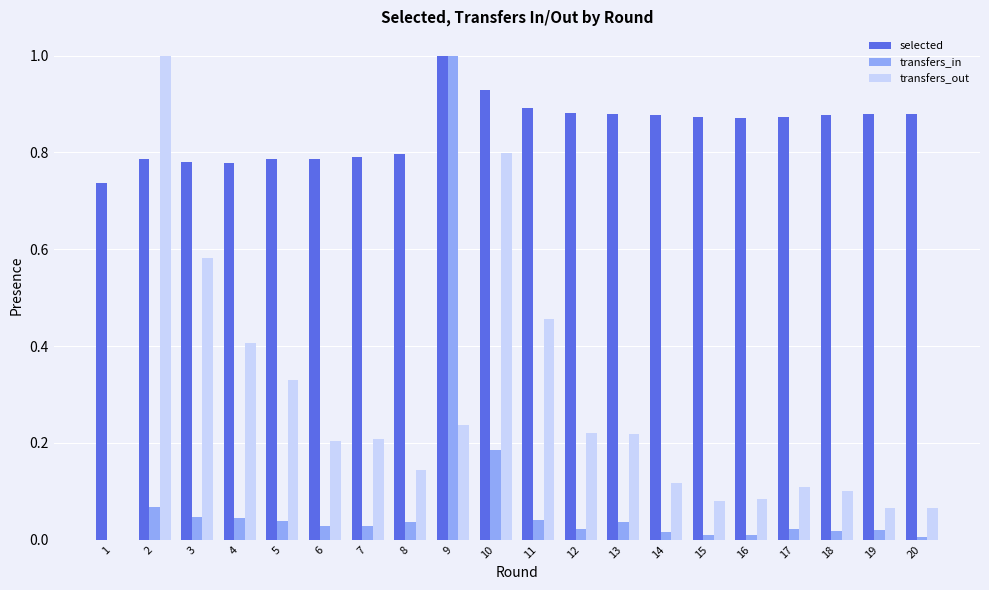

At which category is the sum across all series the highest?

9